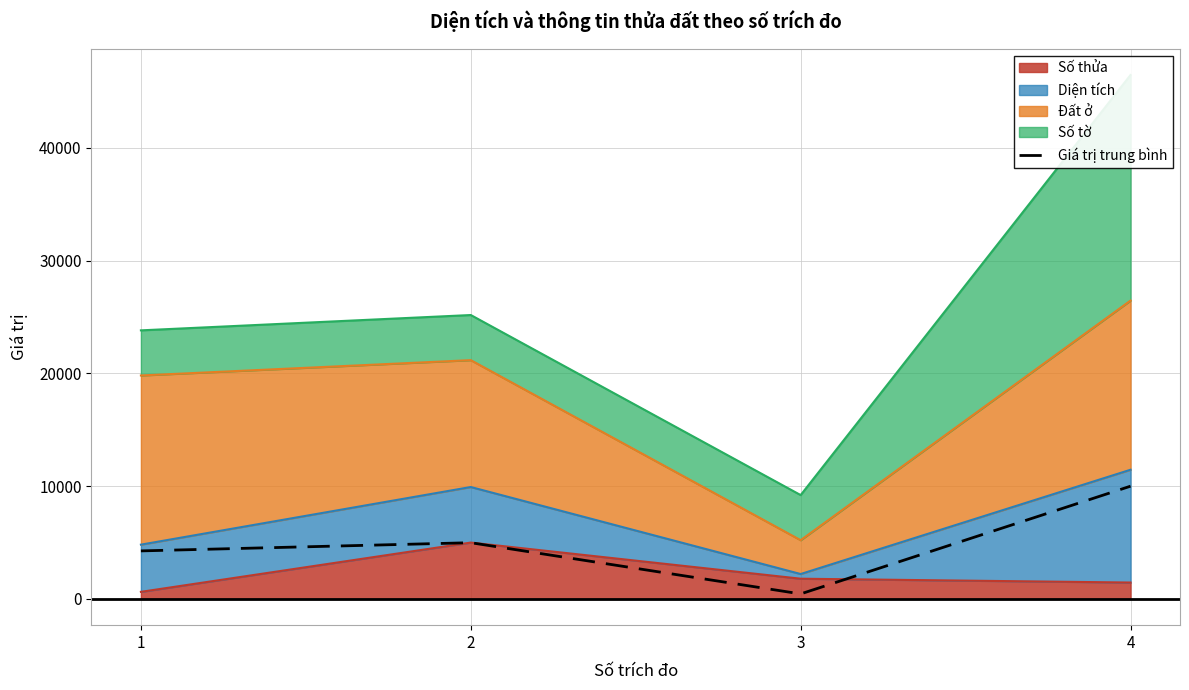

List the labels in order of value, smallest first.

3, 1, 2, 4